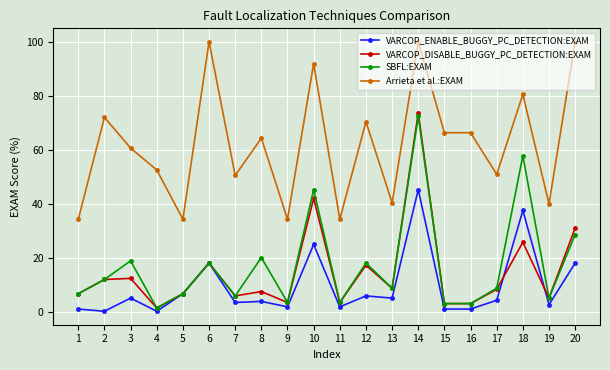

What are all the series names shown in the legend?

VARCOP_ENABLE_BUGGY_PC_DETECTION:EXAM, VARCOP_DISABLE_BUGGY_PC_DETECTION:EXAM, SBFL:EXAM, Arrieta et al.:EXAM